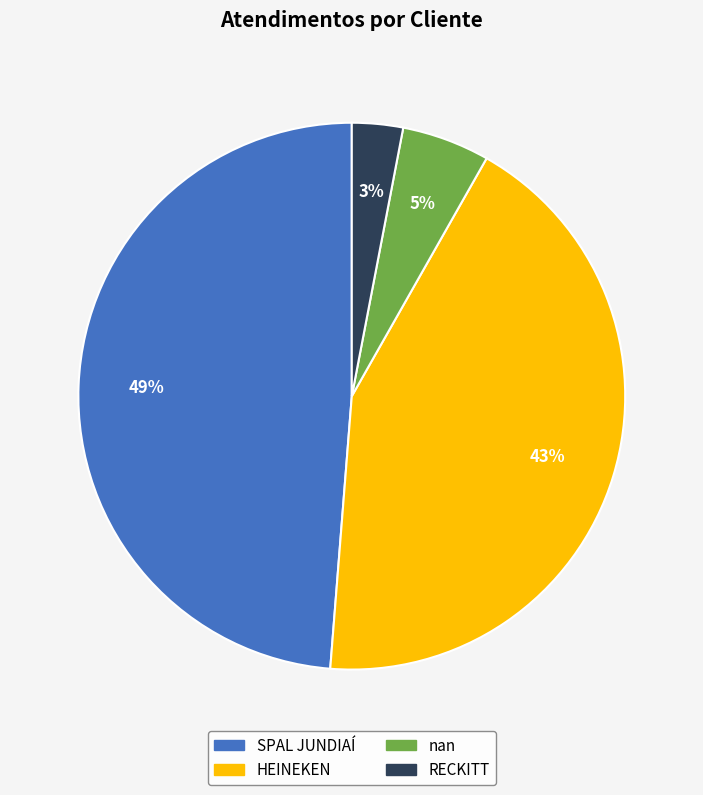

What percentage is the SPAL JUNDIAÍ slice, to the nearest percent?

49%